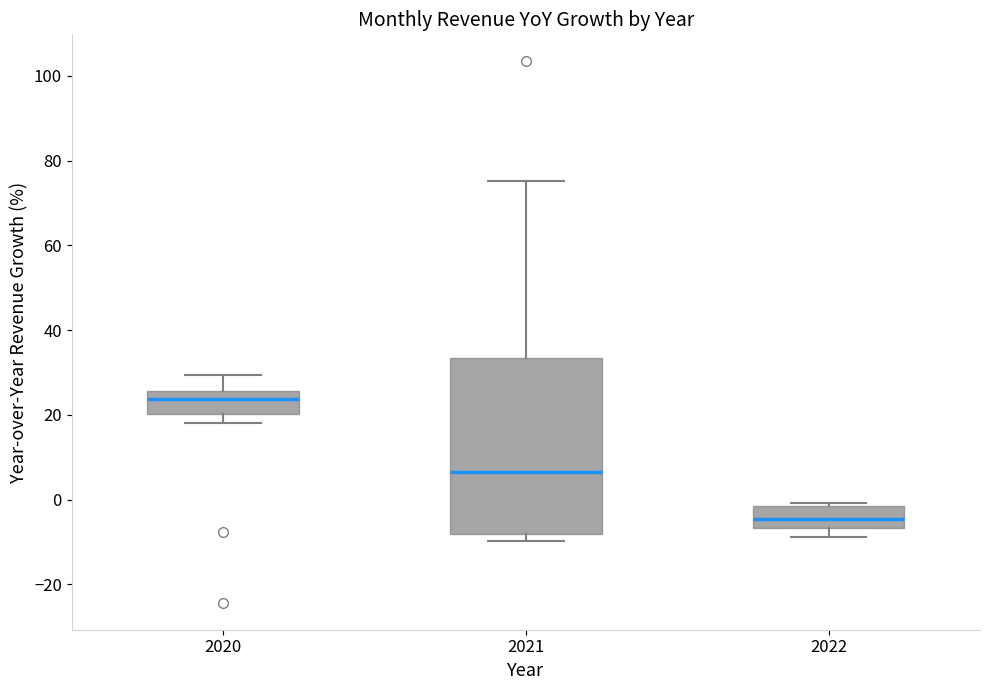

Comparing the boxes themselves (not the whiskers), which one is the tallest?

2021